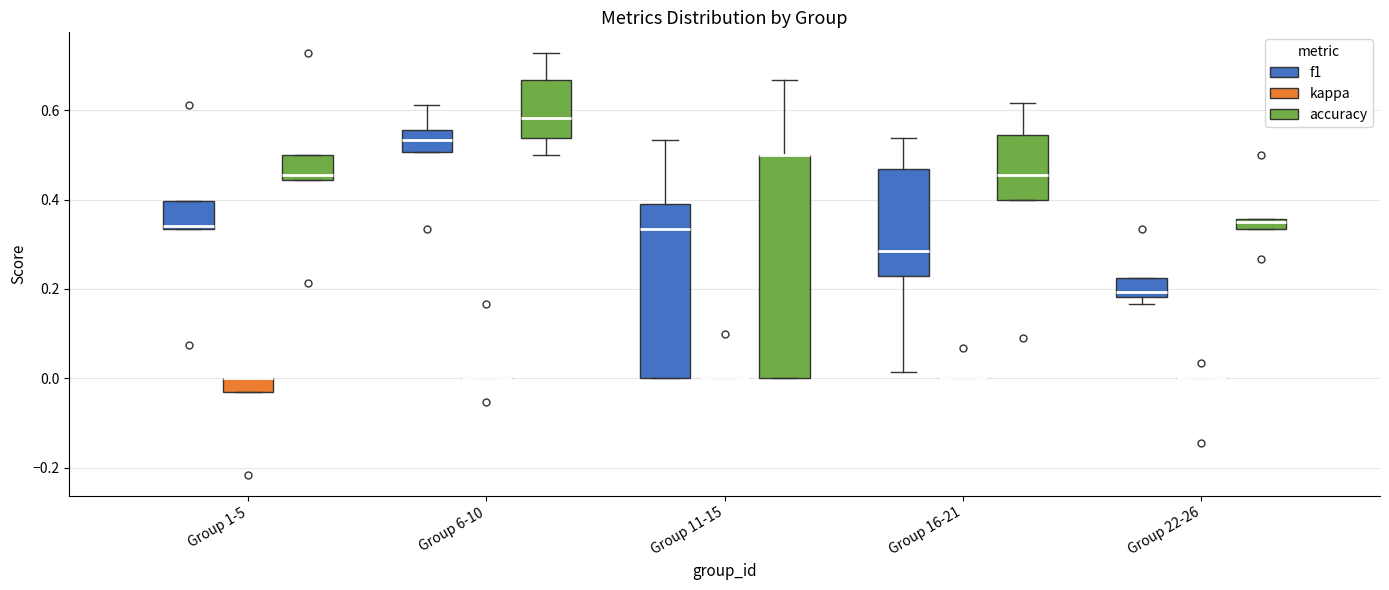

Where does the median line of the box for Group 6-10 (accuracy) sit on the y-axis? The values are not printed on the chart, so give them approximately, as read against the axis.

0.58